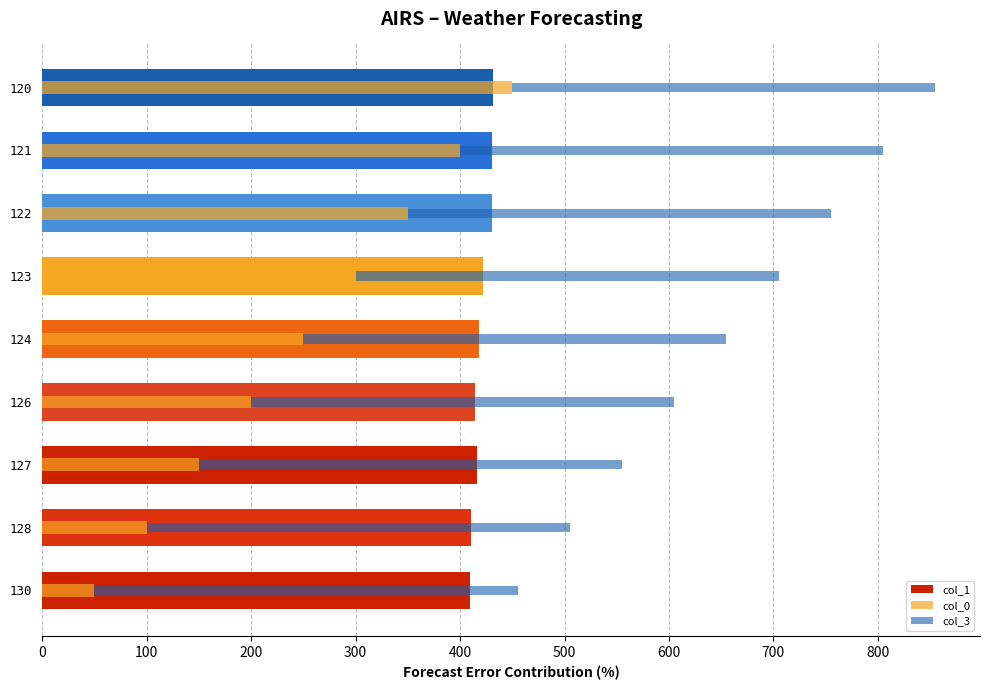

True or false: col_0 has a value of 164.9 at 128.

False